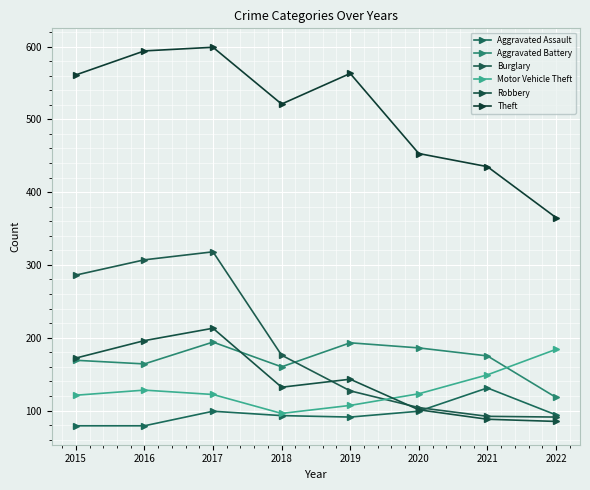

What is the average value of the Theft series?

511